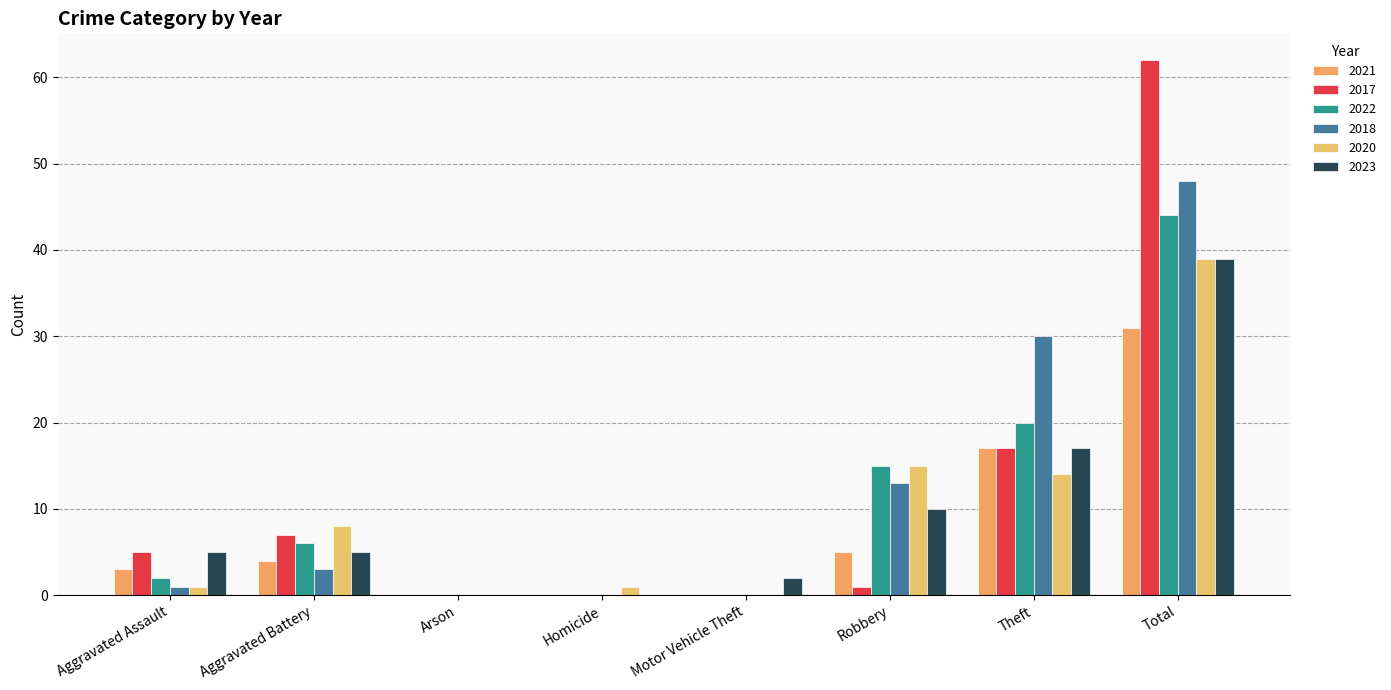

Which series has the widest spread of values?

2017